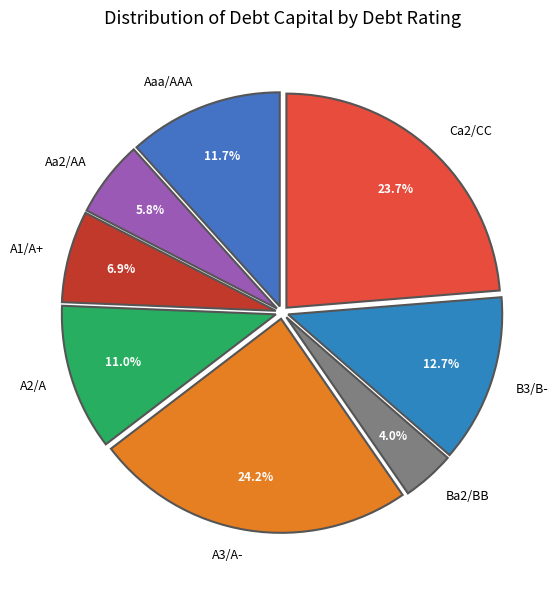

To the nearest percent, what is the difference between the largest and smallest slice percentages?

20%